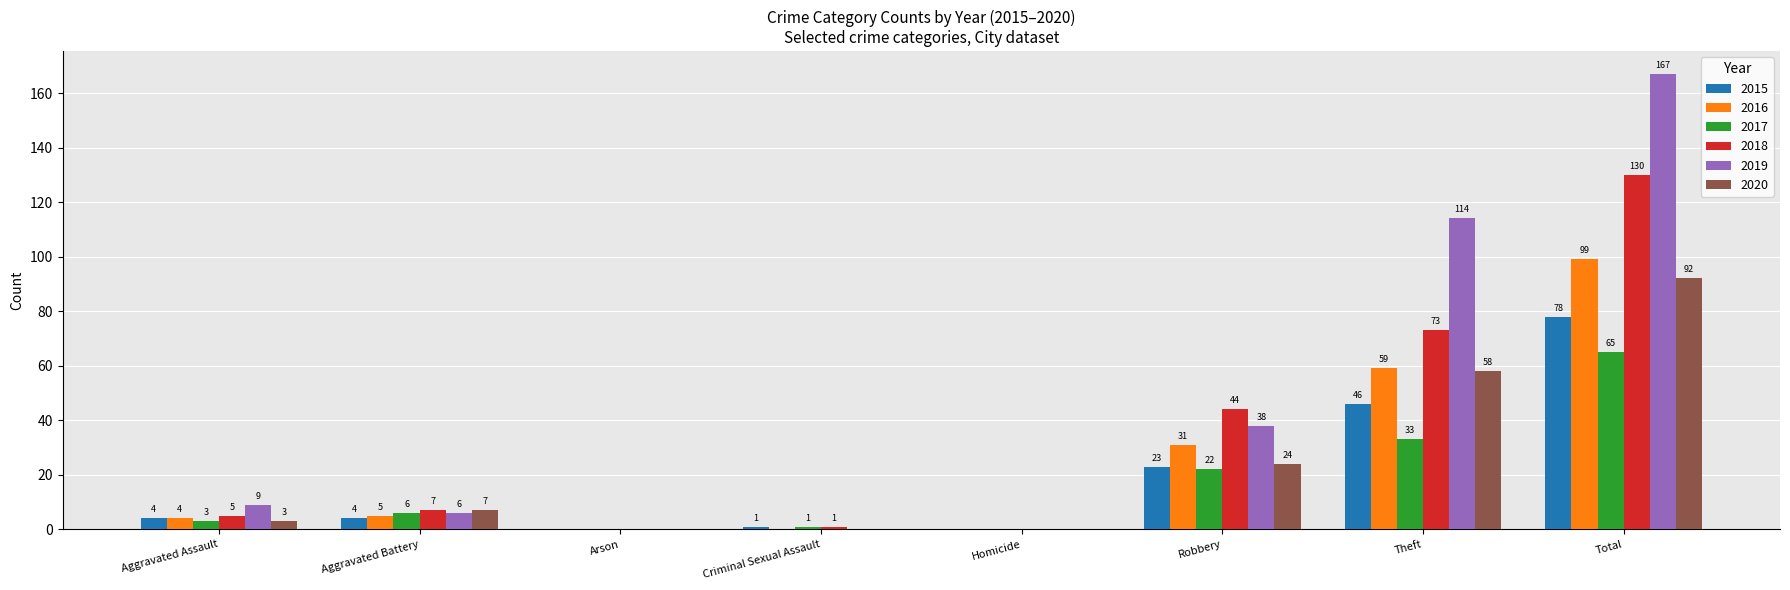

At which label does 2020 reach its peak?

Total